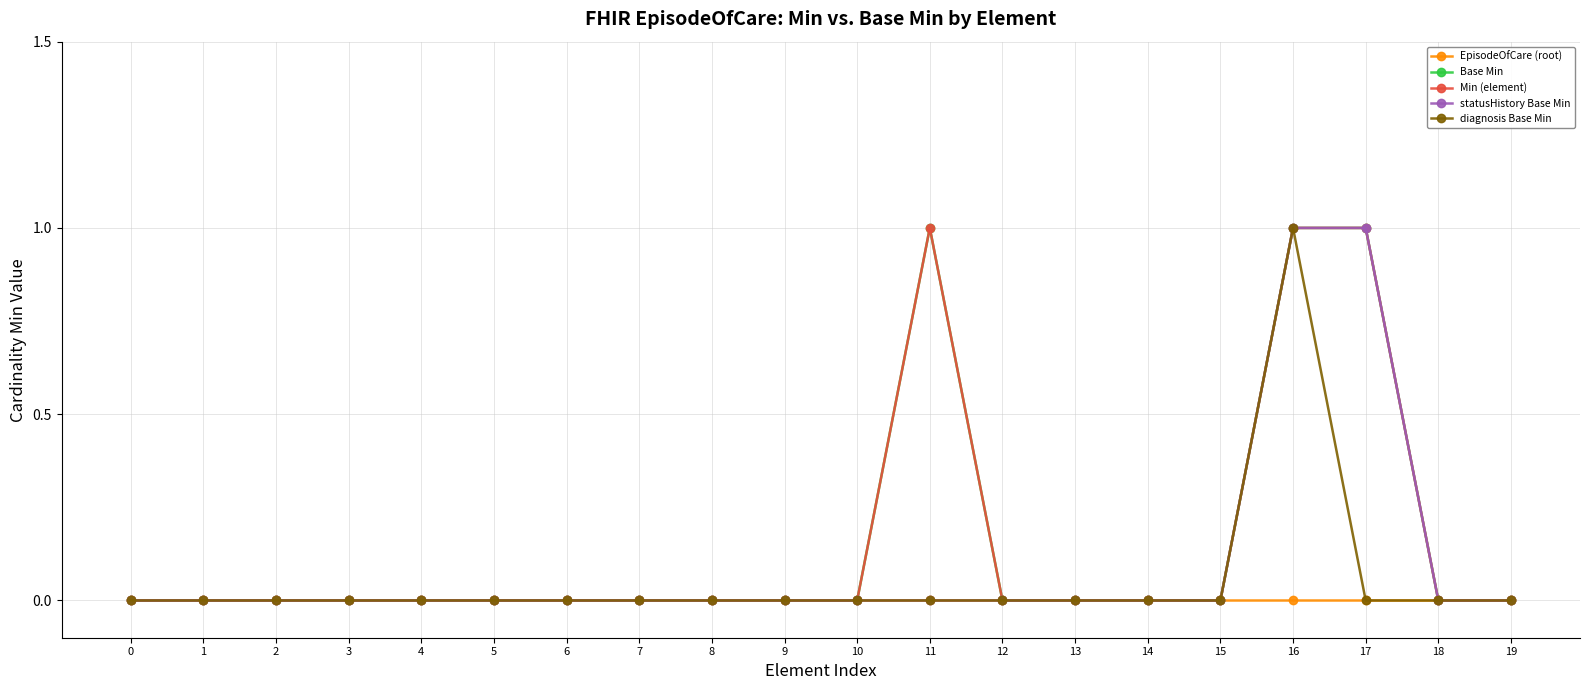

Is this an area chart (filled region under the line)?

No